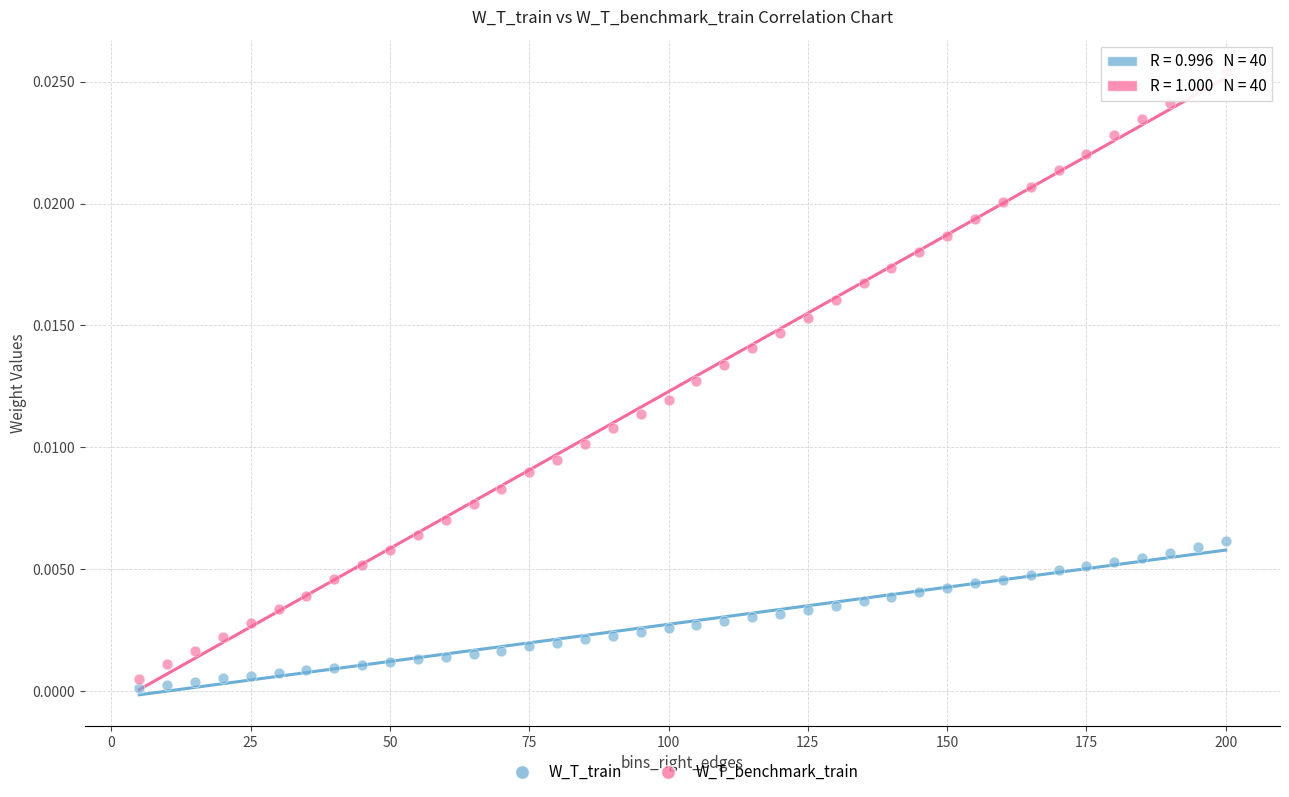

What is the X range (max minus min) for the scatter plot?

195.0